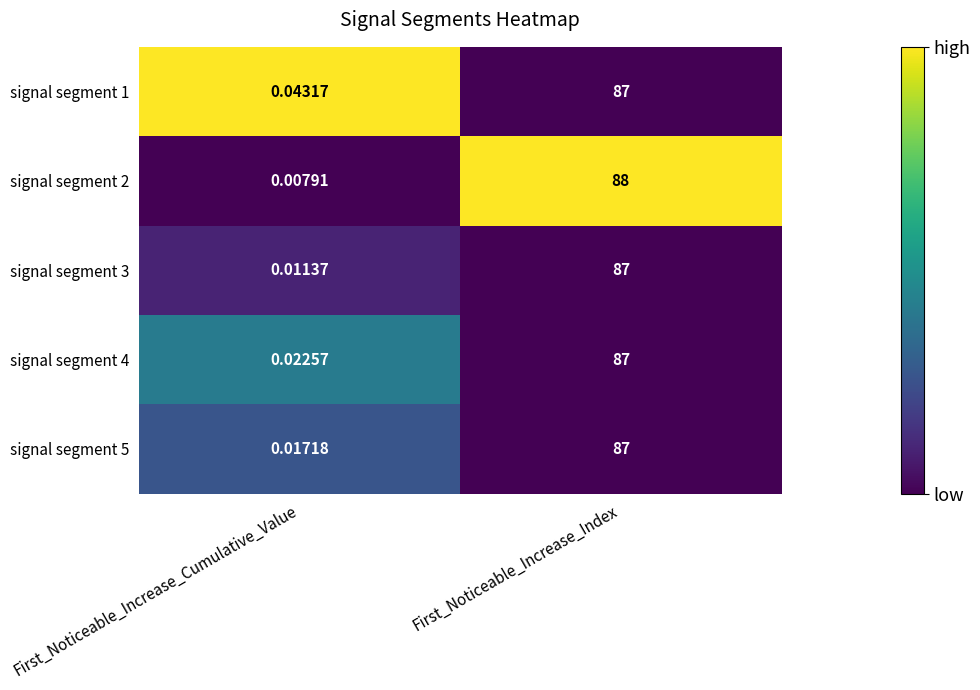

Which category has the highest value across all series?

First_Noticeable_Increase_Index